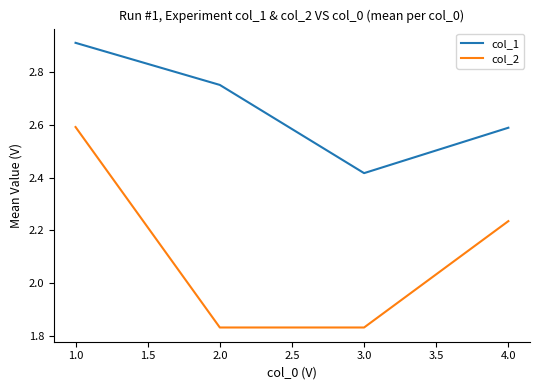

What position from the right is 1.0?

4